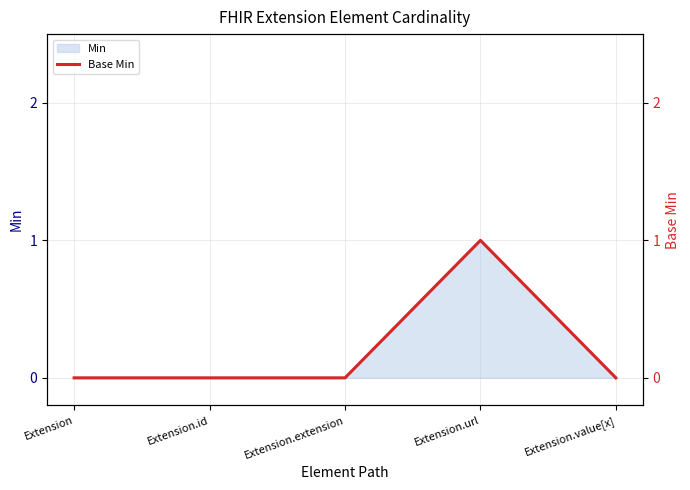

What is the difference between the maximum and minimum values?

1